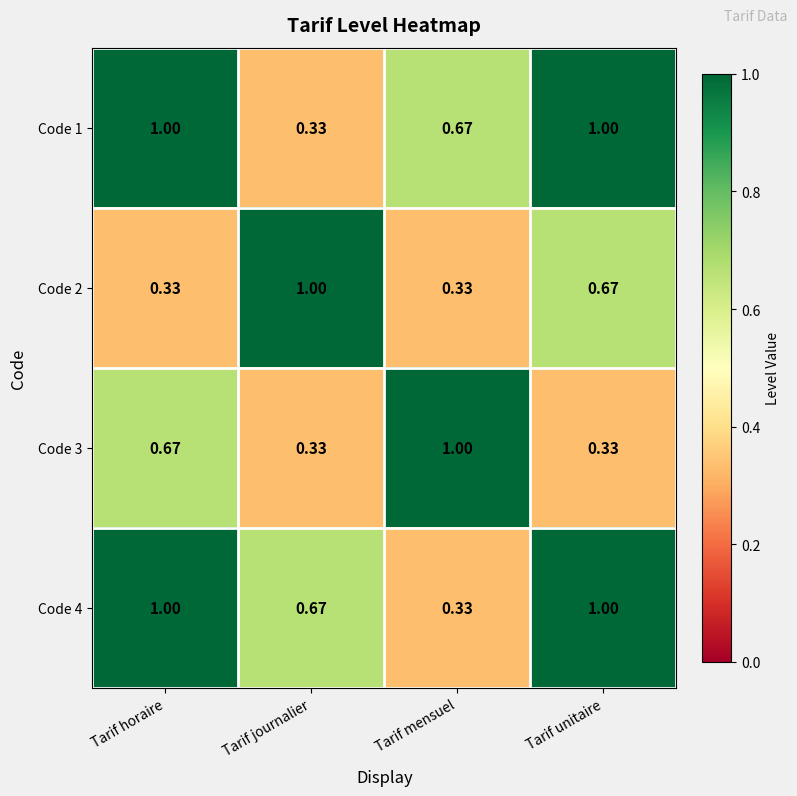

Is the value of Code 2 at Tarif horaire greater than the value of Code 1 at Tarif horaire?

No